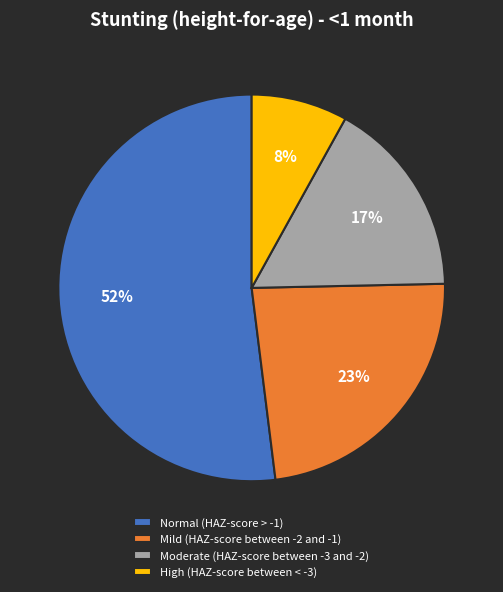

To the nearest percent, what percentage of the pie is Mild (HAZ-score between -2 and -1)?

23%